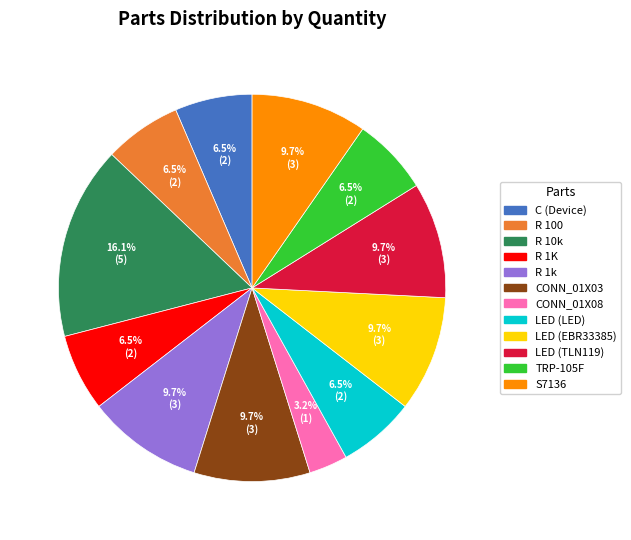

Is there a majority slice in this chart?

No